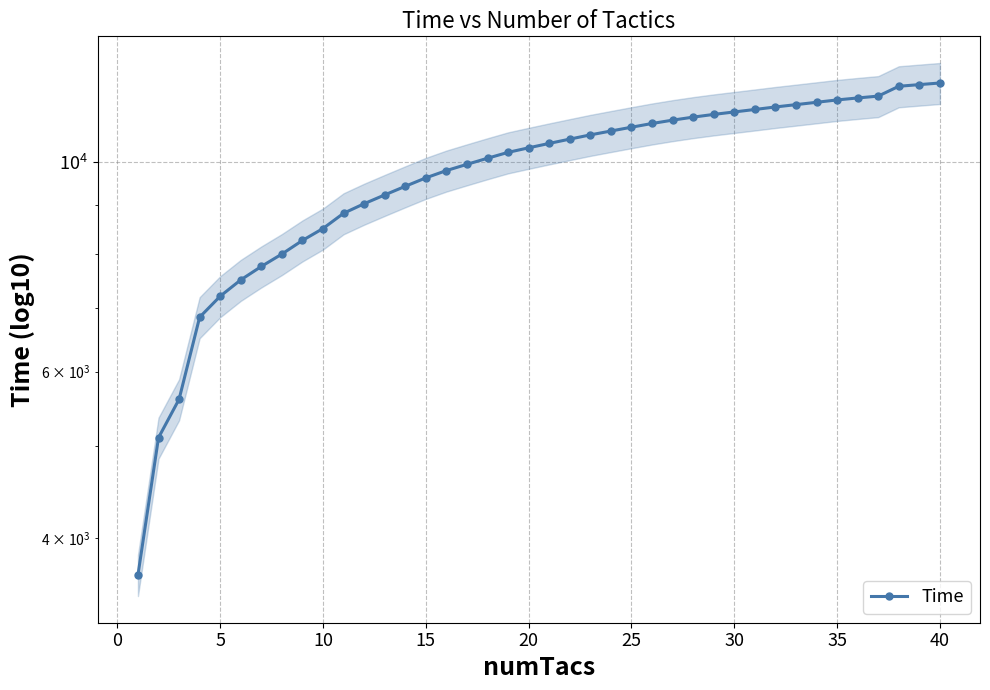

What is the minimum value shown in the chart?

3653